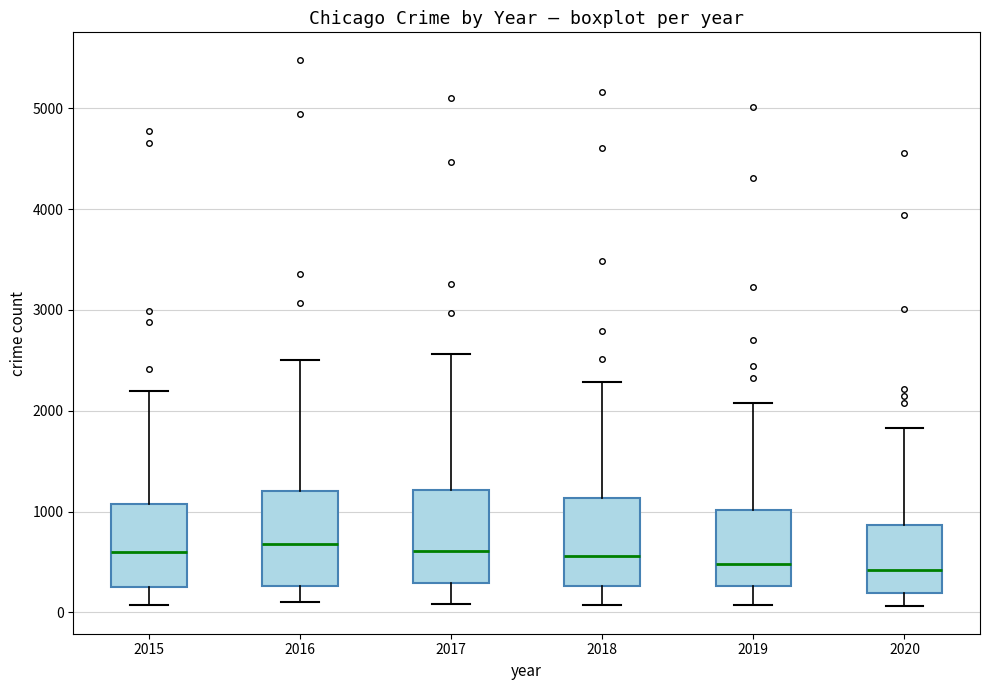

Reading left to right, read every box against the y-axis: the position of its median line, the range the box covers, and the ends of its whiskers. The values are not printed on the chart, so give them approximately, as read against the axis.

2015: median 600, box 300 to 1100, whiskers 100 to 2200
2016: median 700, box 300 to 1200, whiskers 100 to 2500
2017: median 600, box 300 to 1200, whiskers 100 to 2600
2018: median 600, box 300 to 1100, whiskers 100 to 2300
2019: median 500, box 300 to 1000, whiskers 100 to 2100
2020: median 400, box 200 to 900, whiskers 100 to 1800